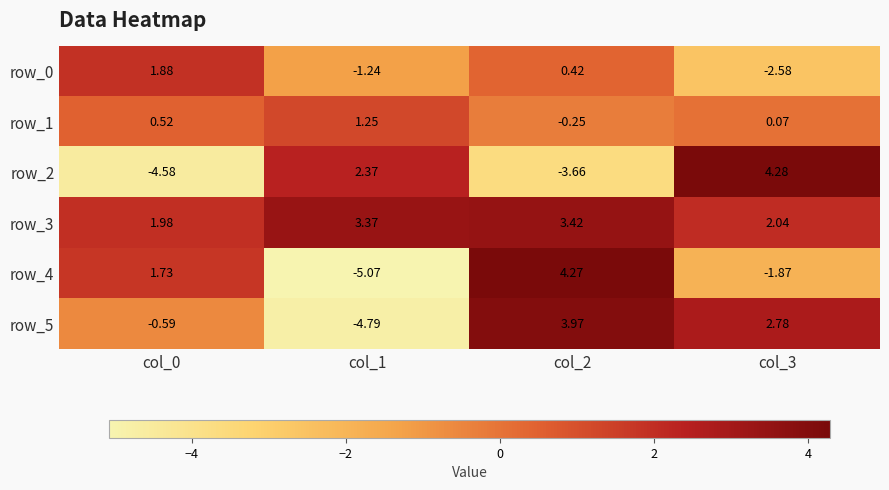

Between col_0 and col_1, which series saw the biggest shift?

row_2